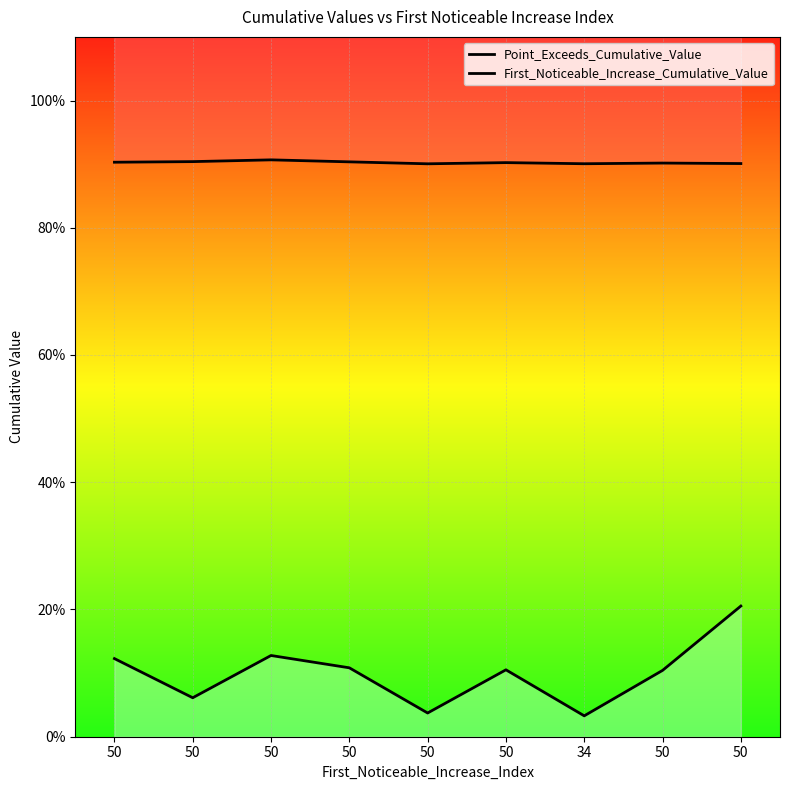

Is the value of First_Noticeable_Increase_Cumulative_Value at 34 greater than the value of Point_Exceeds_Cumulative_Value at 50?

No